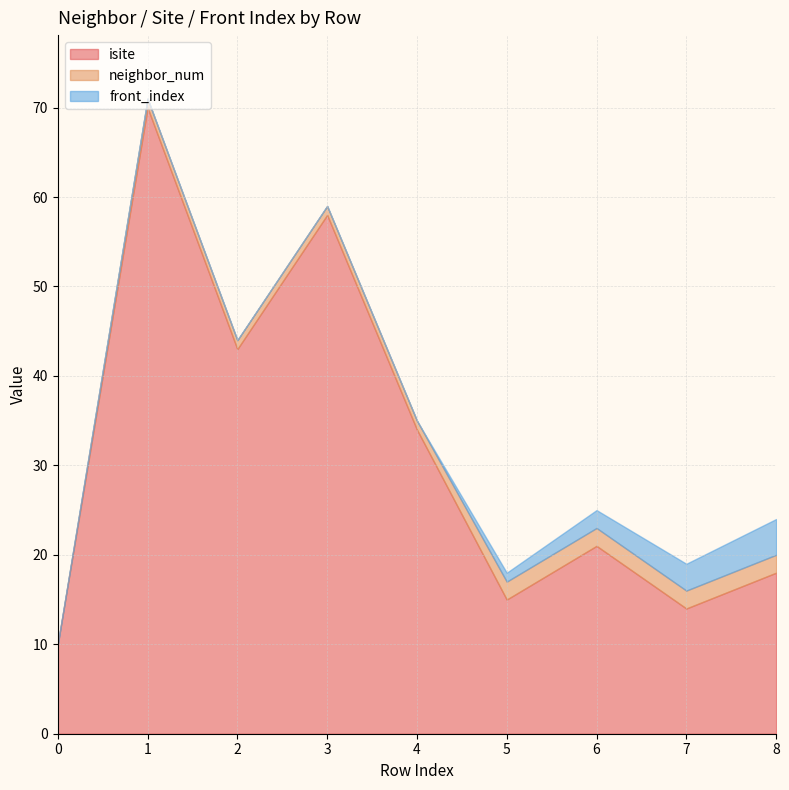

Which series has the widest spread of values?

isite